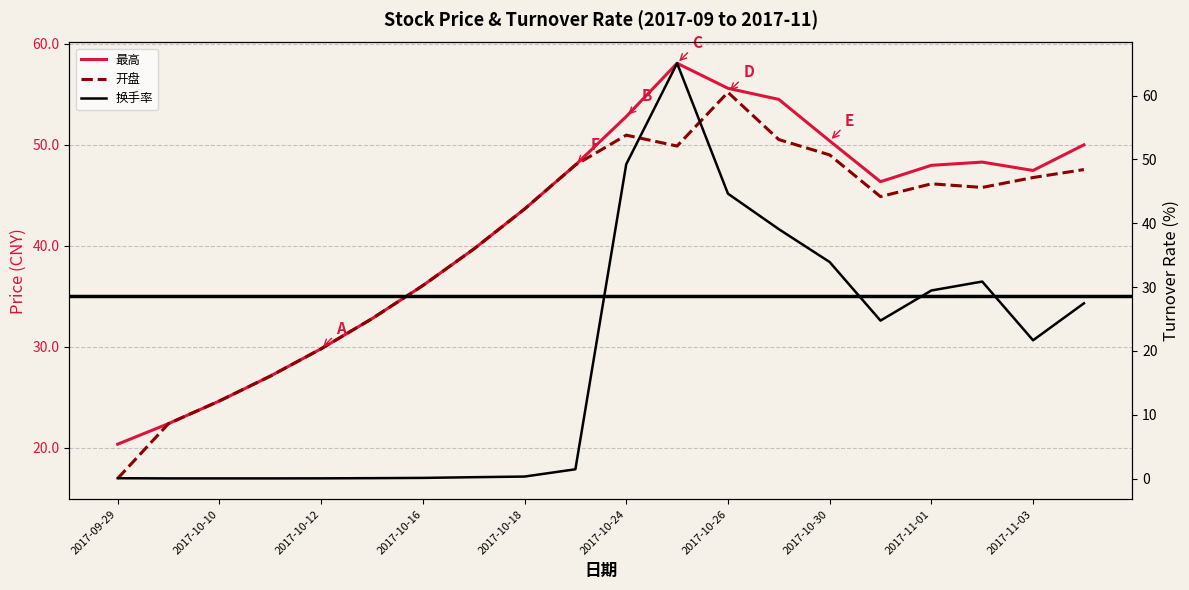

Rank the series at 17 from highest to lowest value.

最高, 开盘, 换手率